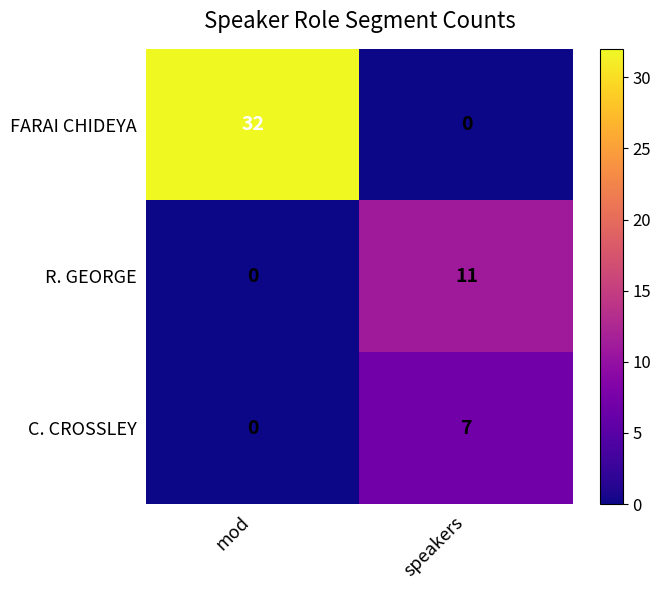

Which series changed the most between mod and speakers?

FARAI CHIDEYA